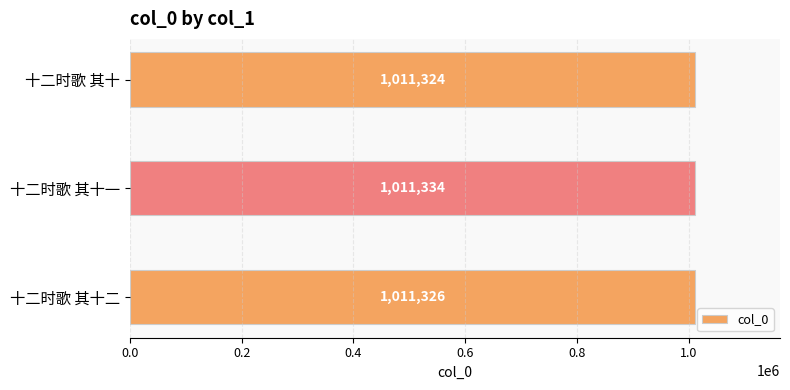

What is the change in value from 十二时歌 其十 to 十二时歌 其十一?

+10